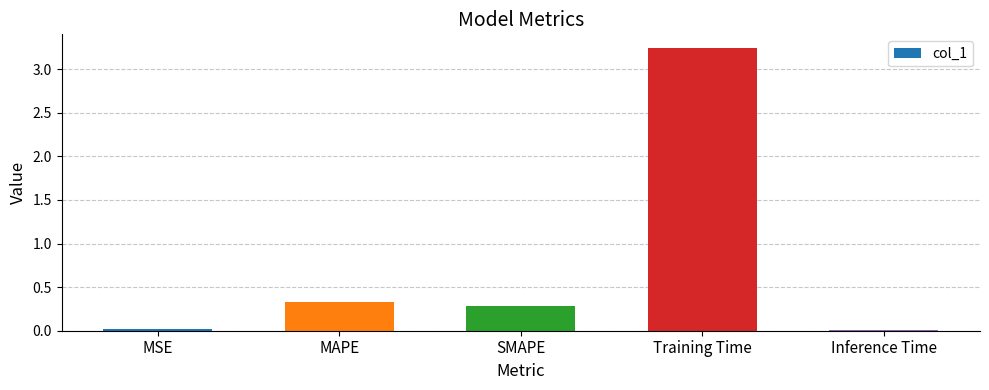

How many data points does each series have?

5